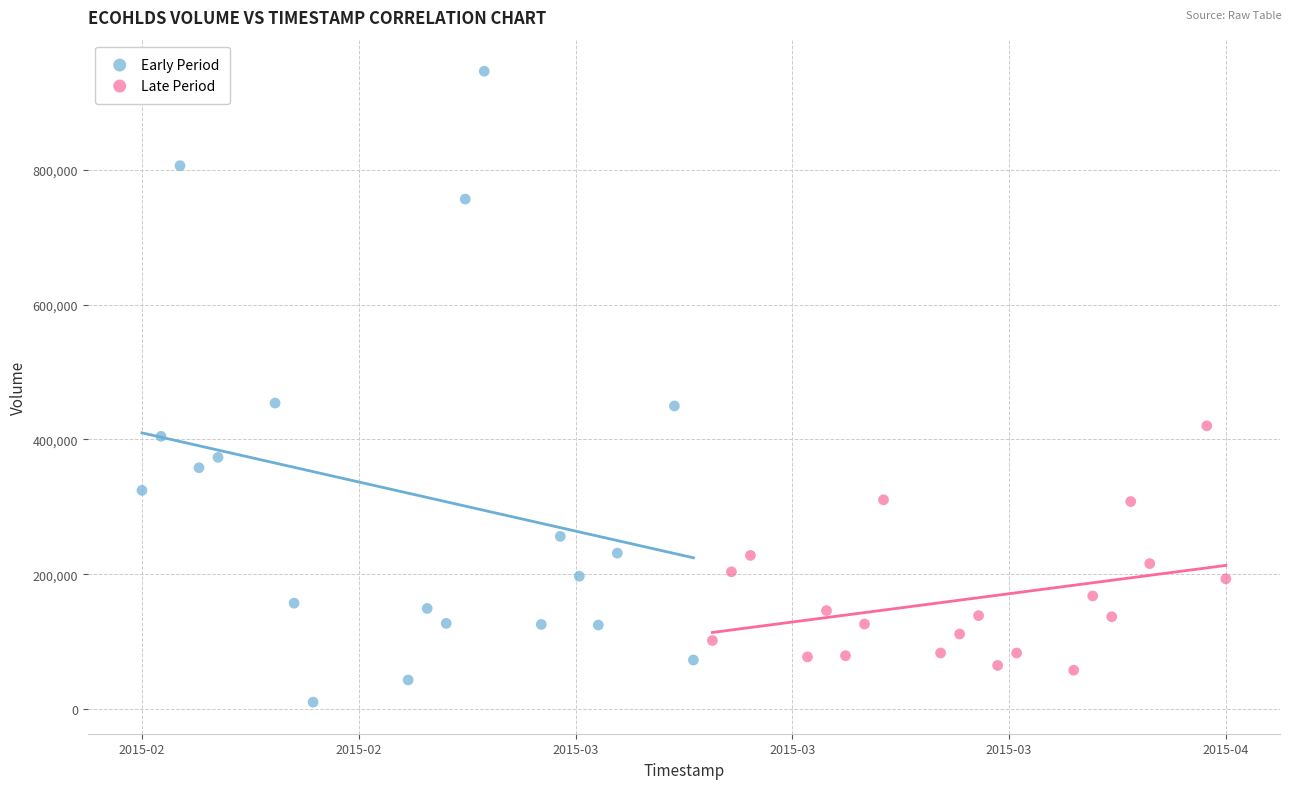

Which series has the largest Y range (max minus min)?

Early Period